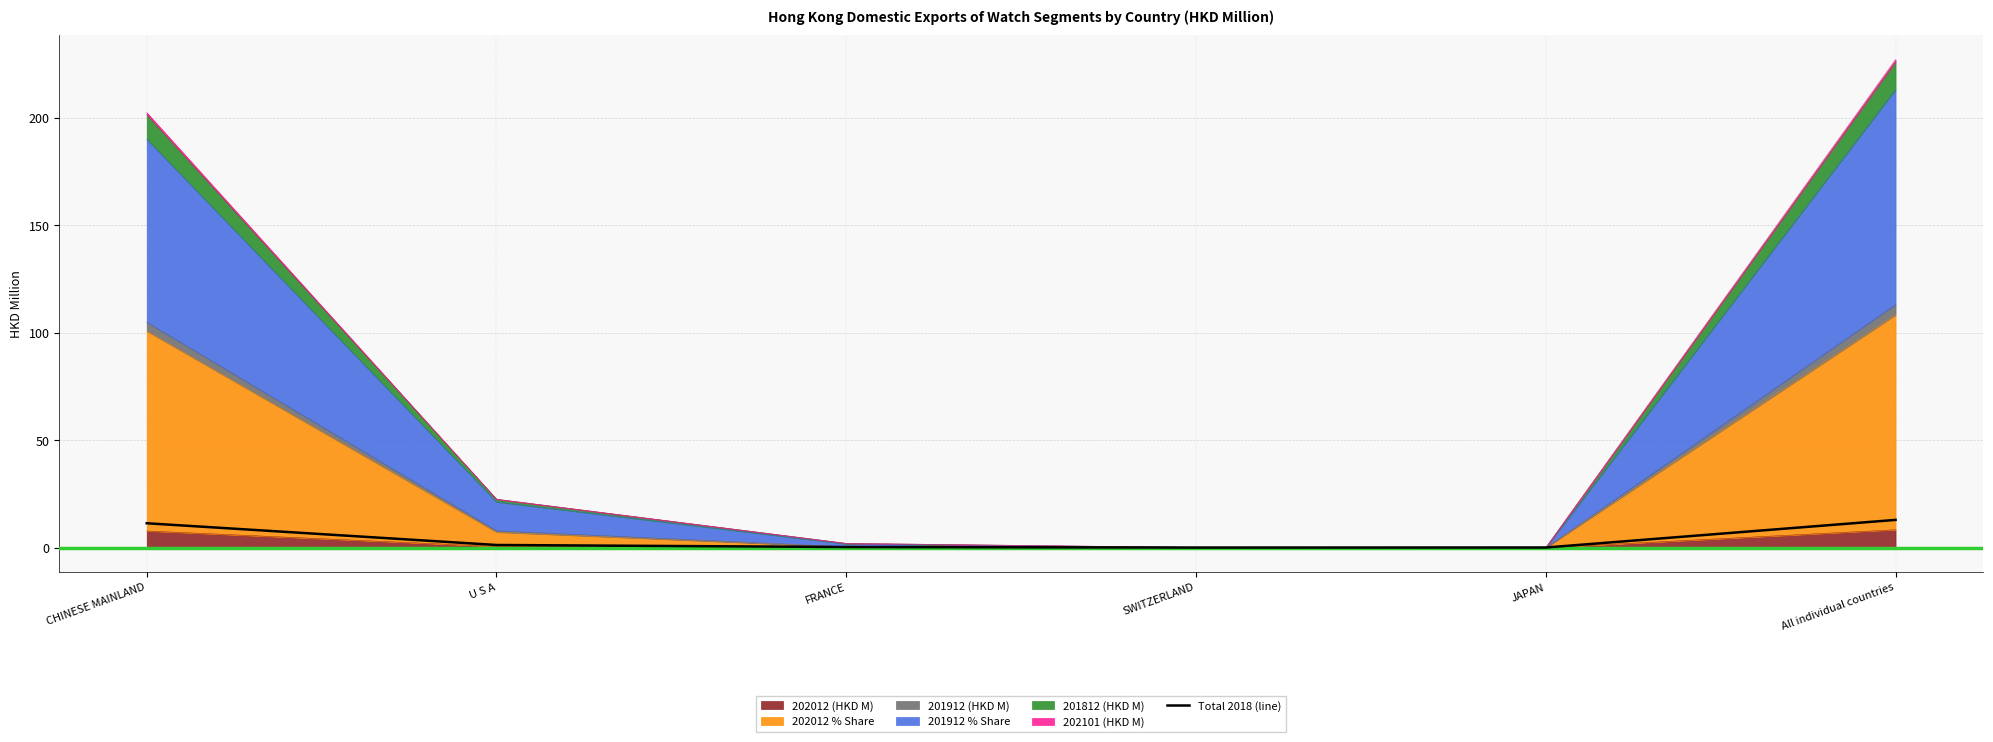

What is the change in value from U S A to All individual countries?

+11.7